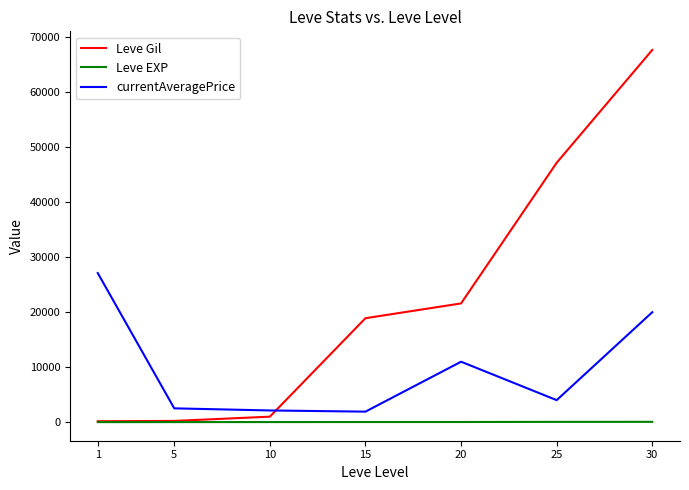

What is the difference between the maximum and minimum values in the Leve EXP series?

51.0